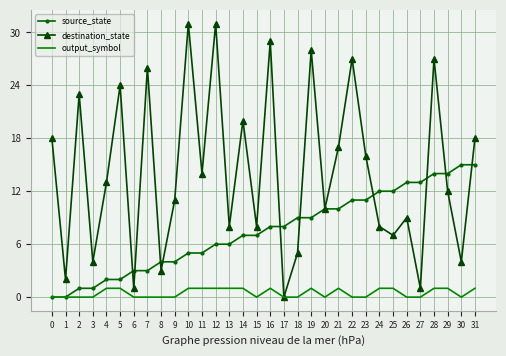

What is the difference between the source_state values at 17 and 21?

2